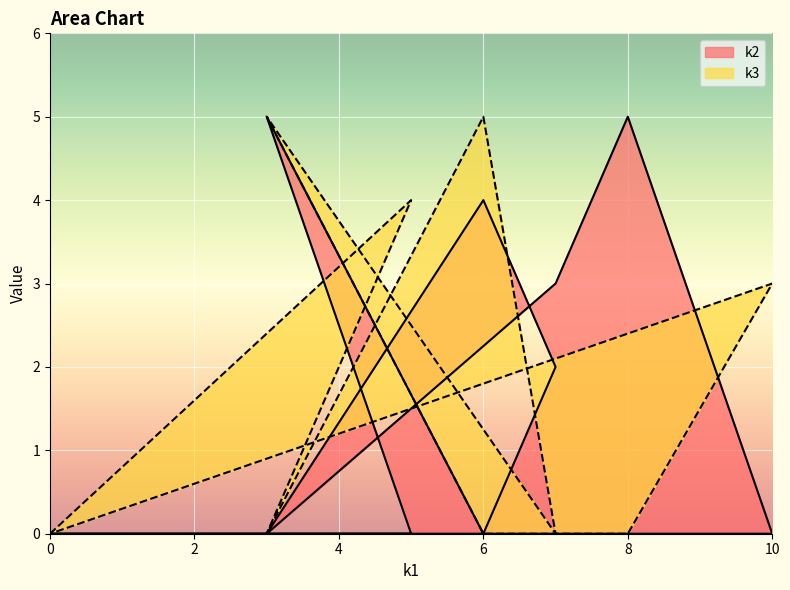

True or false: k3 has a value of 0 at 0.

True